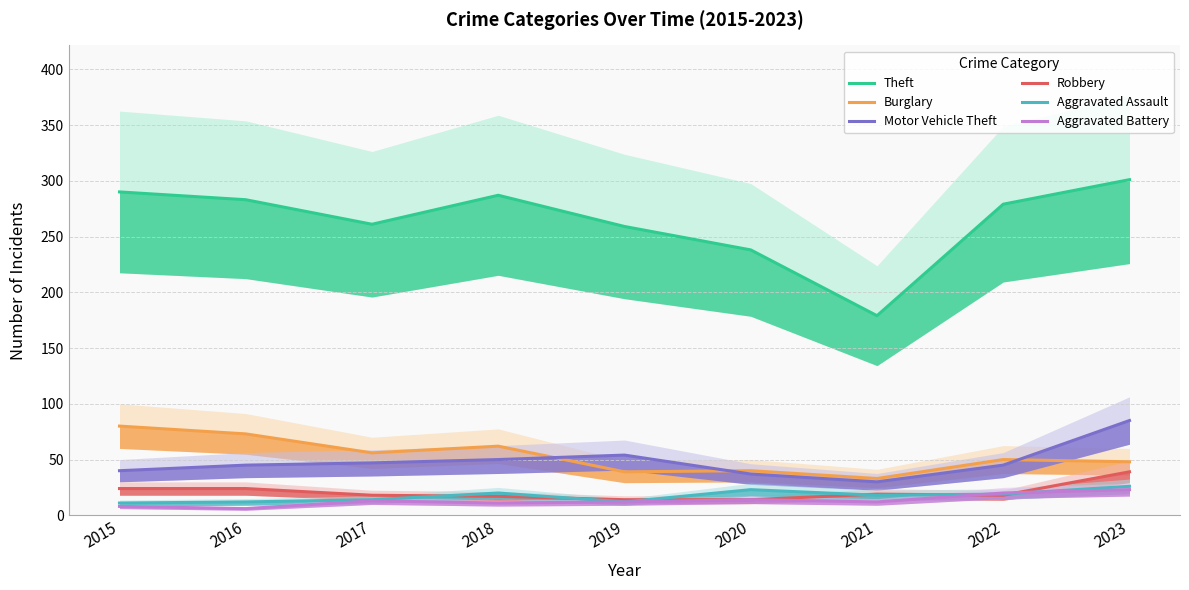

What is the value of the Aggravated Assault point at the 5th from the left?

12